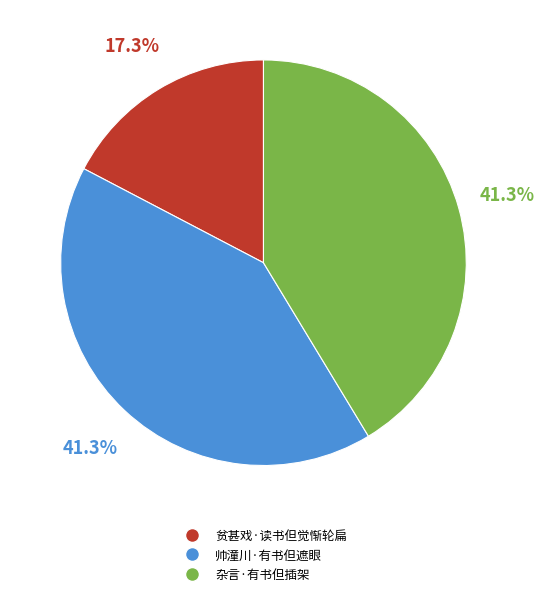

Approximately how many times larger is the value at 帅潼川·有书但遮眼 compared to 杂言·有书但插架?

1.0